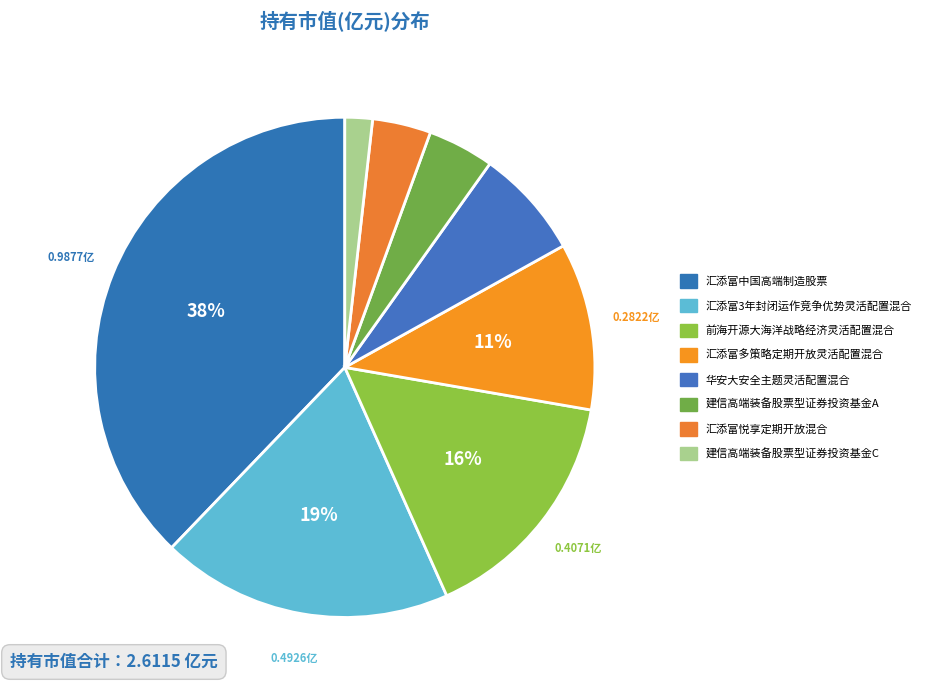

How many segments does this pie chart have?

8